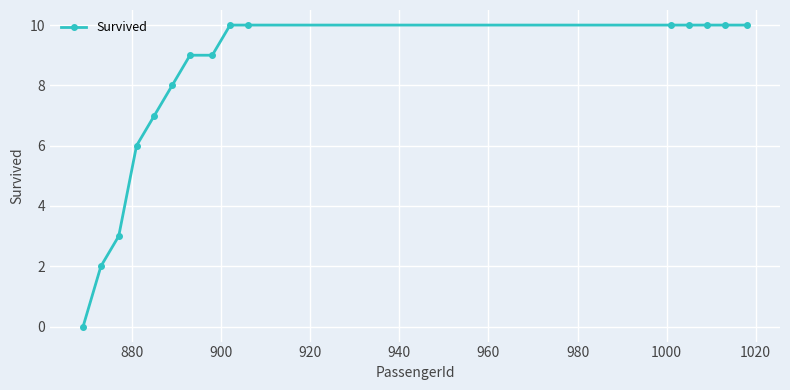

What is the maximum value shown in the chart?

10